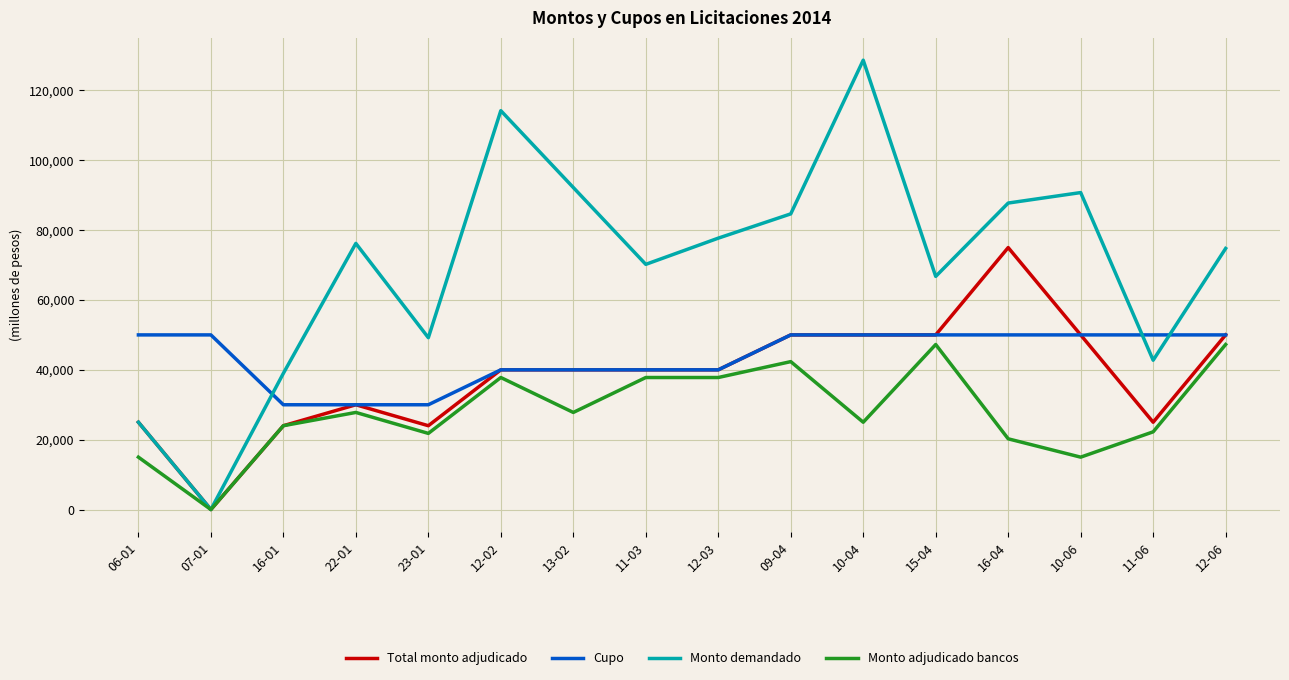

What is the approximate value of Total monto adjudicado at 06-01?

25000